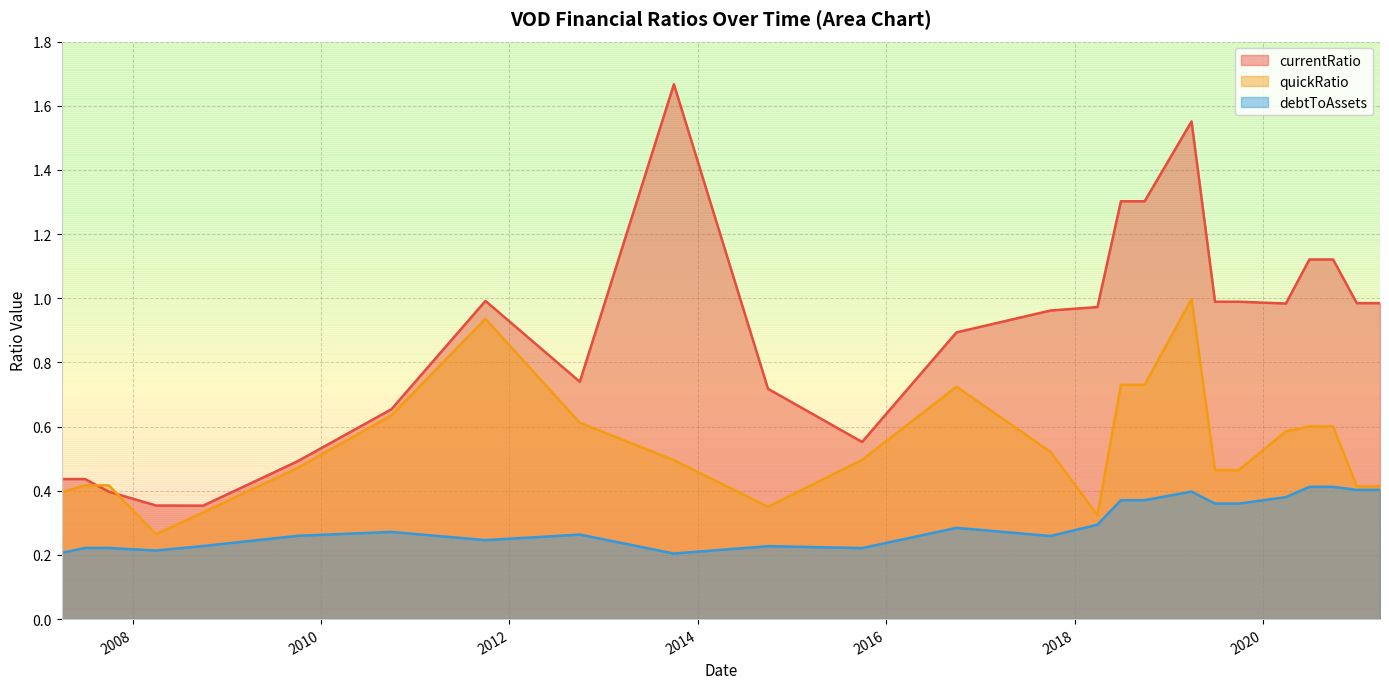

At 2020-12-31, list the series in order from largest to smallest.

currentRatio, quickRatio, debtToAssets